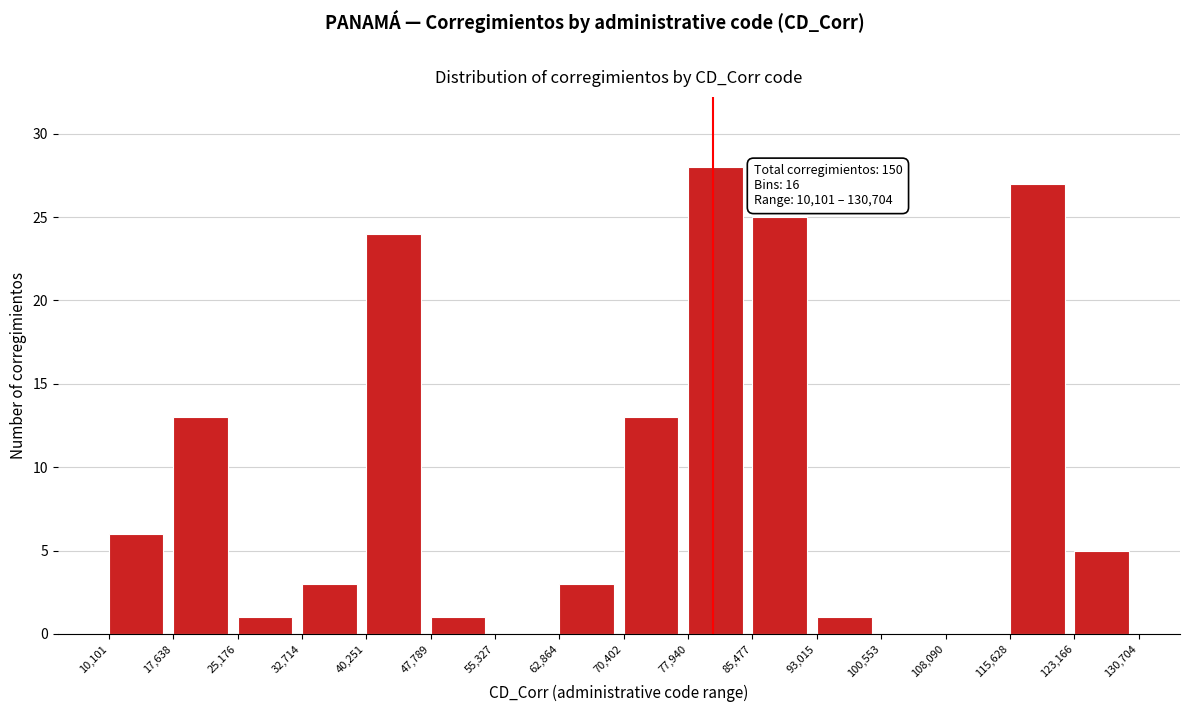

Which range on the x-axis has the tallest bar?

77,940 to 85,477